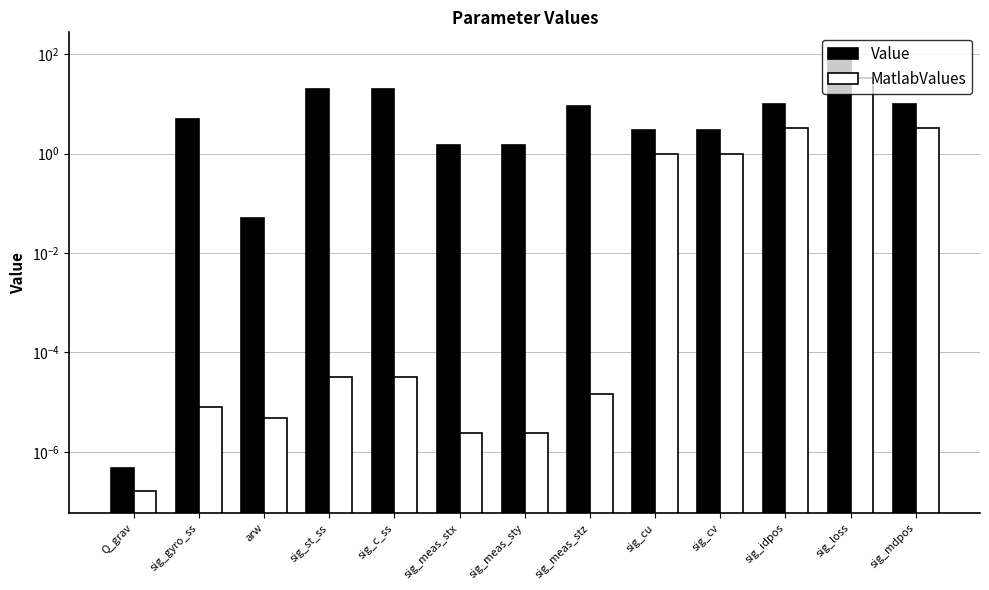

What is the sum of all Value values?

183.1